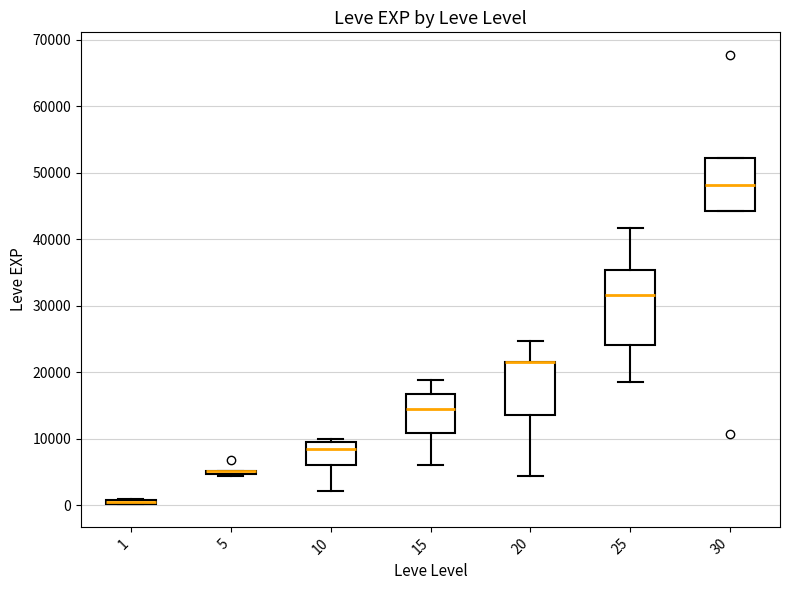

Which box is the tallest, from its lower edge to its upper edge?

25